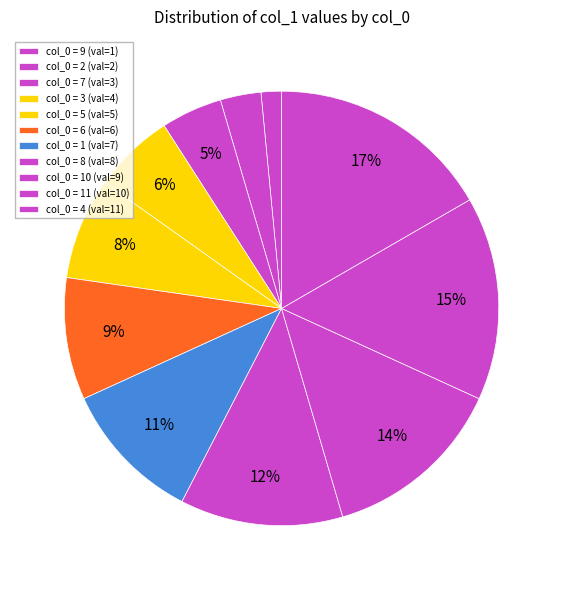

How many segments does this pie chart have?

11